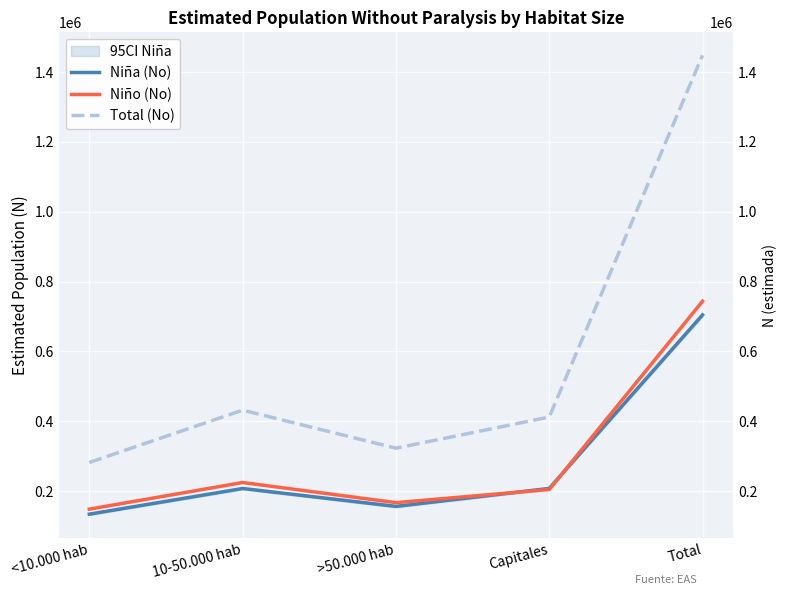

What is the label of the 4th point from the right?

10-50.000 hab